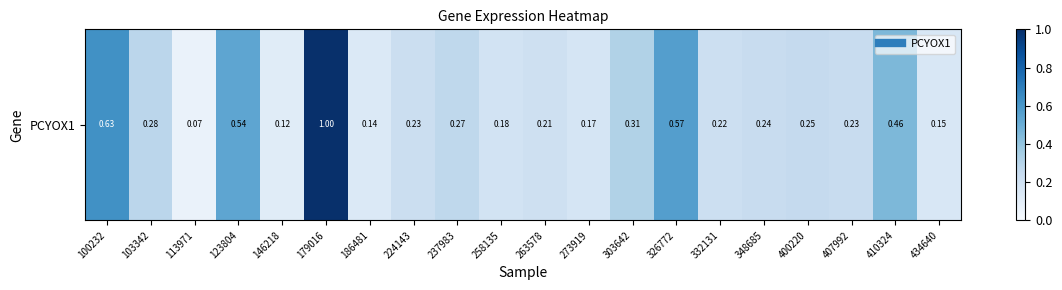

List the labels in order of value, largest first.

179016, 100232, 326772, 123804, 410324, 303642, 103342, 237983, 400220, 348685, 407992, 224143, 332131, 263578, 258135, 273919, 434640, 186481, 146218, 113971